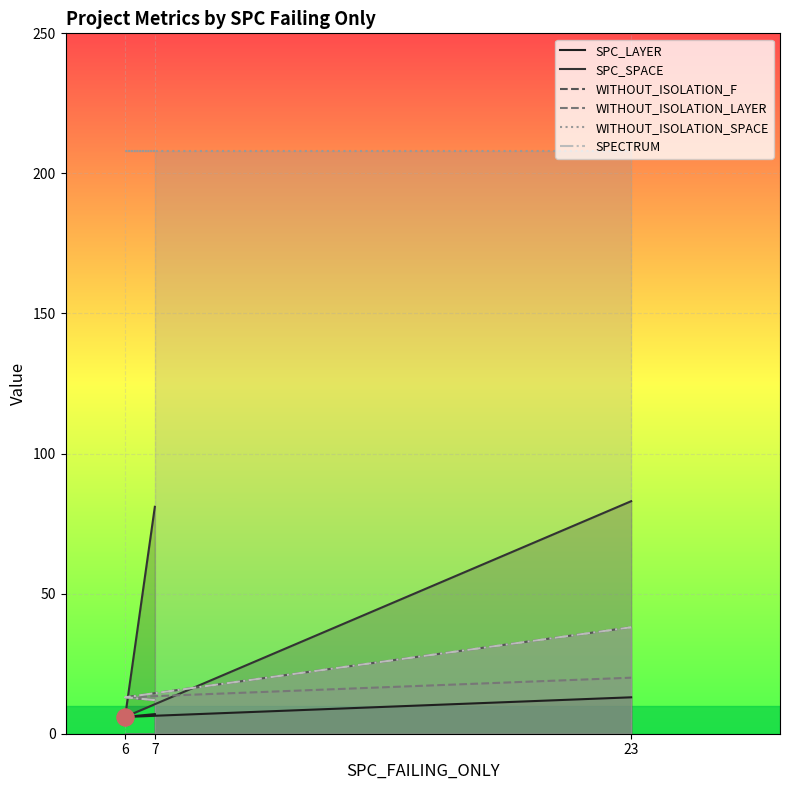

What value does the WITHOUT_ISOLATION_LAYER series have at 23?

20